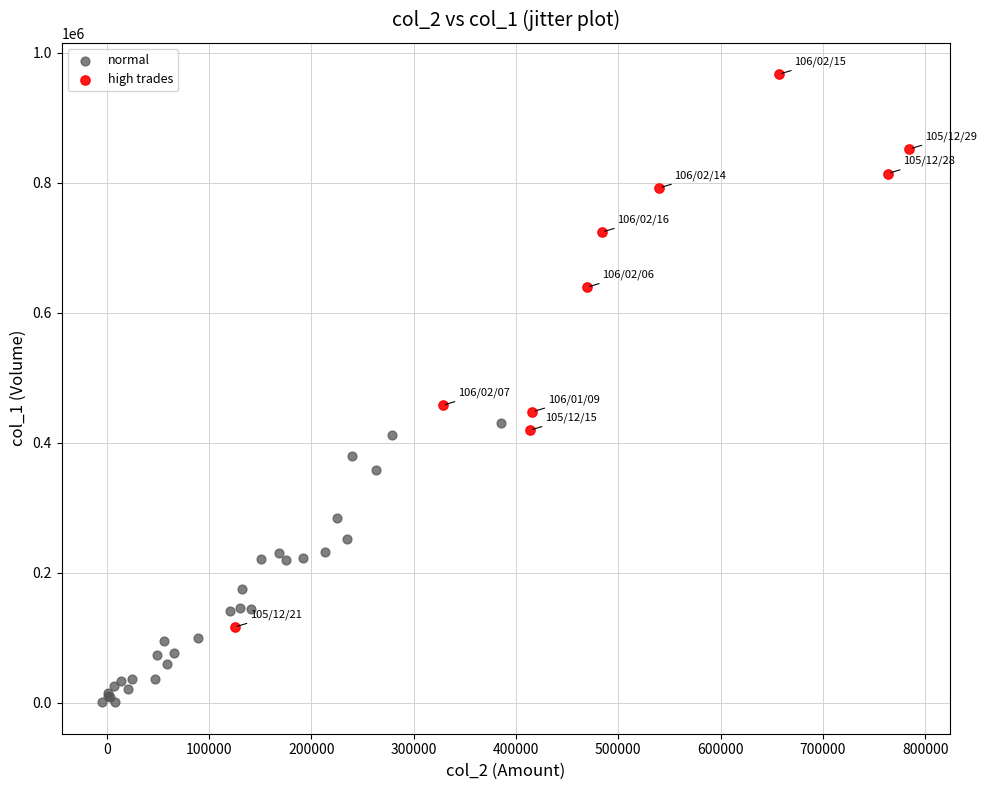

What are all the series names shown in the legend?

normal, high trades